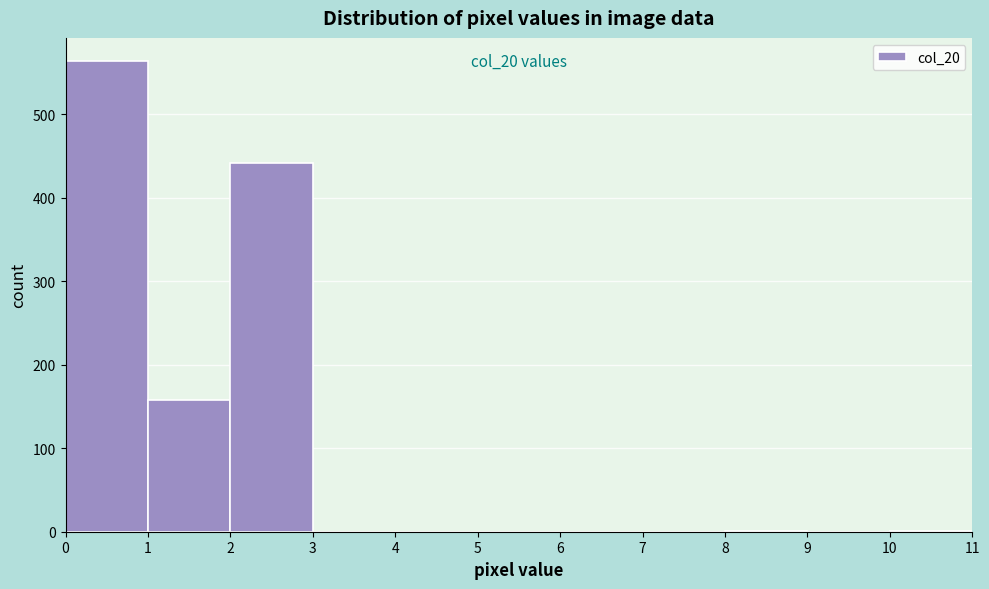

Over which range of the x-axis is the bar tallest?

0 to 1